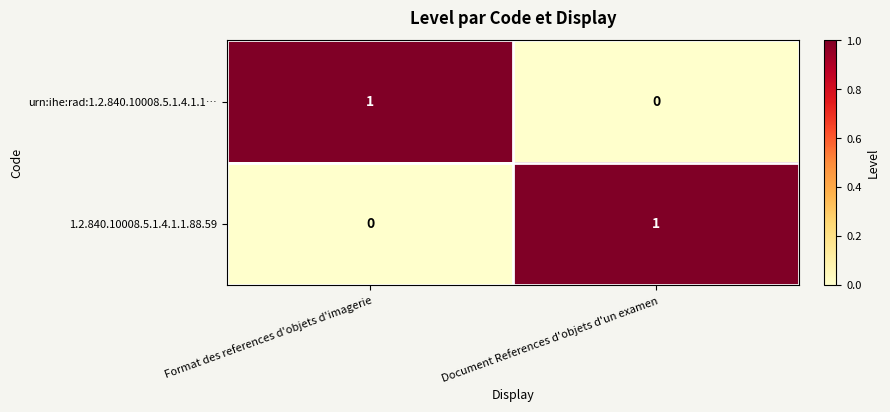

Is the value of urn:ihe:rad:1.2.840.10008.5.1.4.1.1… at Document References d'objets d'un examen greater than the value of 1.2.840.10008.5.1.4.1.1.88.59 at Document References d'objets d'un examen?

No